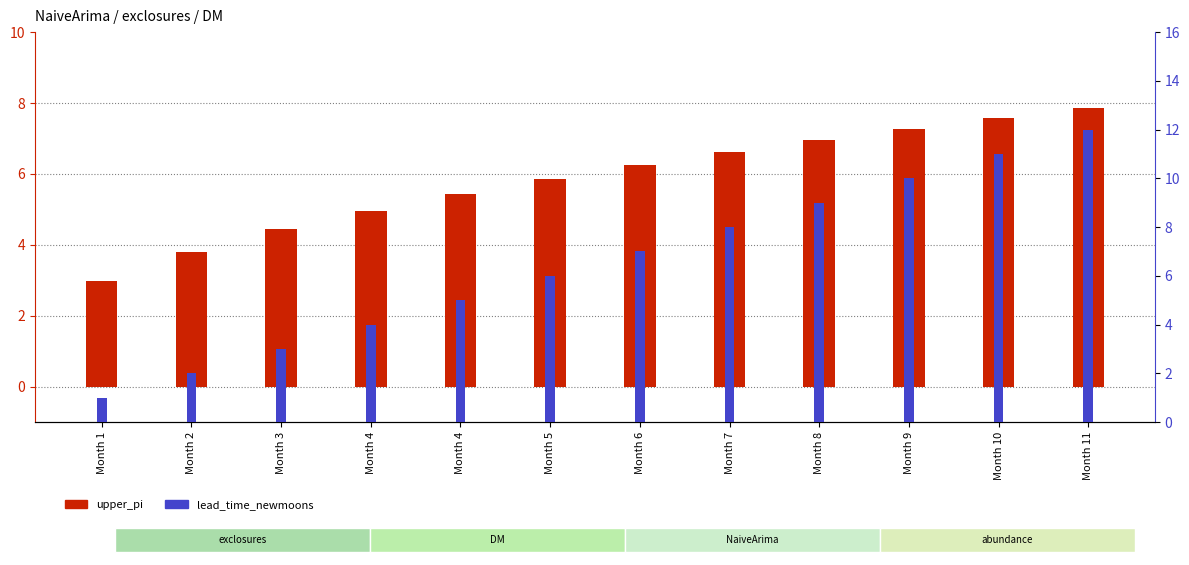

What is the spread (max minus min) of values at Month 1?

2.0